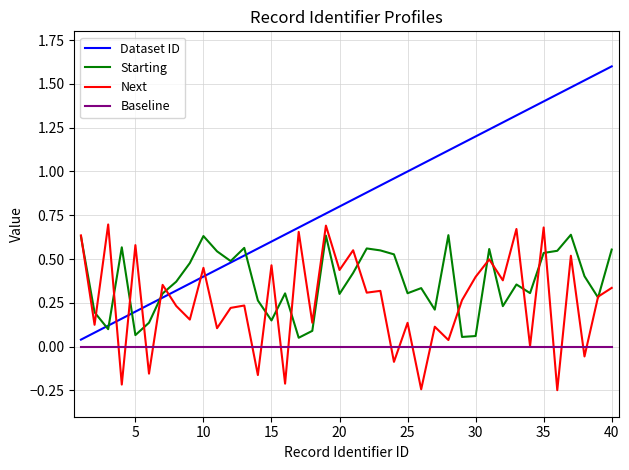

True or false: Starting and Baseline cross at least once.

False